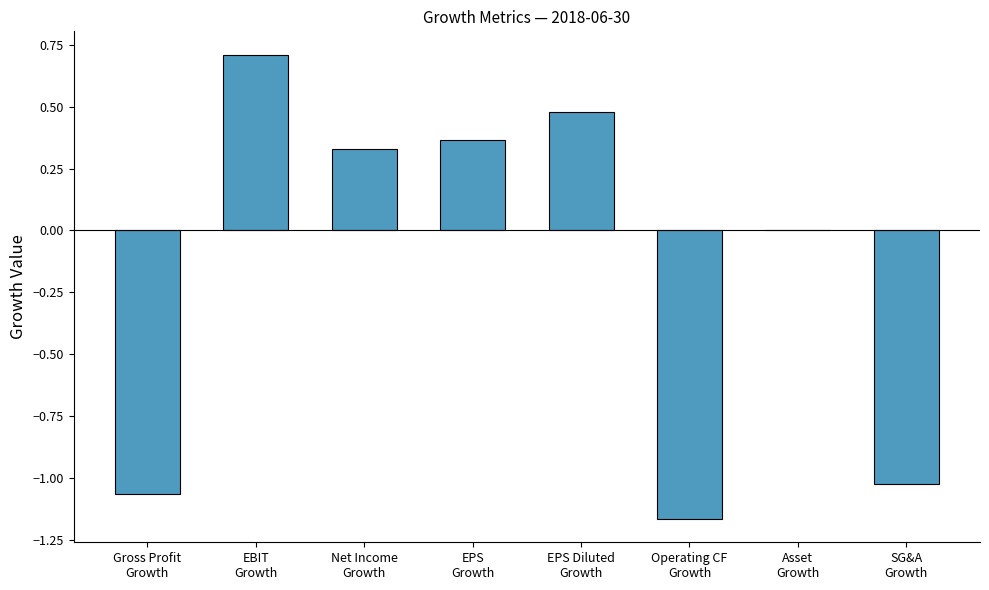

The value at EPS Diluted
Growth is 0.7. True or false?

False